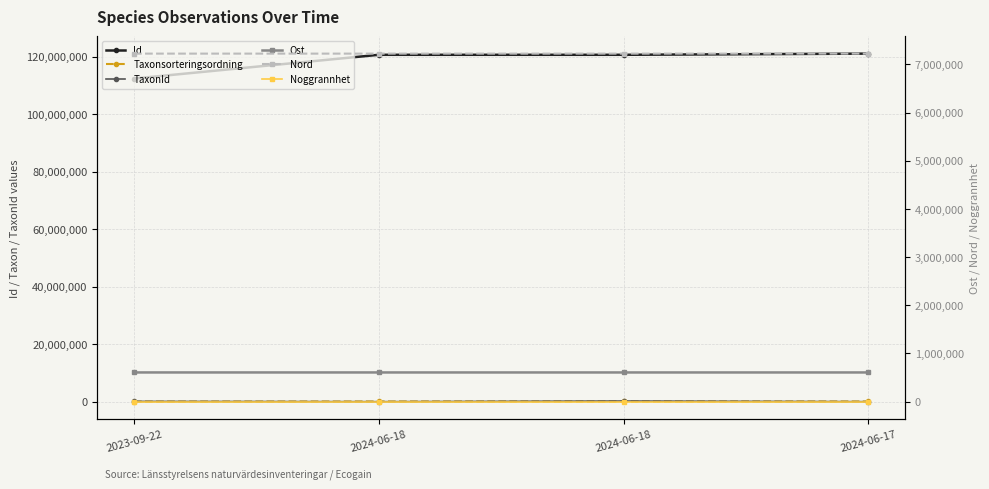

At which label does Taxonsorteringsordning first exceed 78594?

2024-06-18